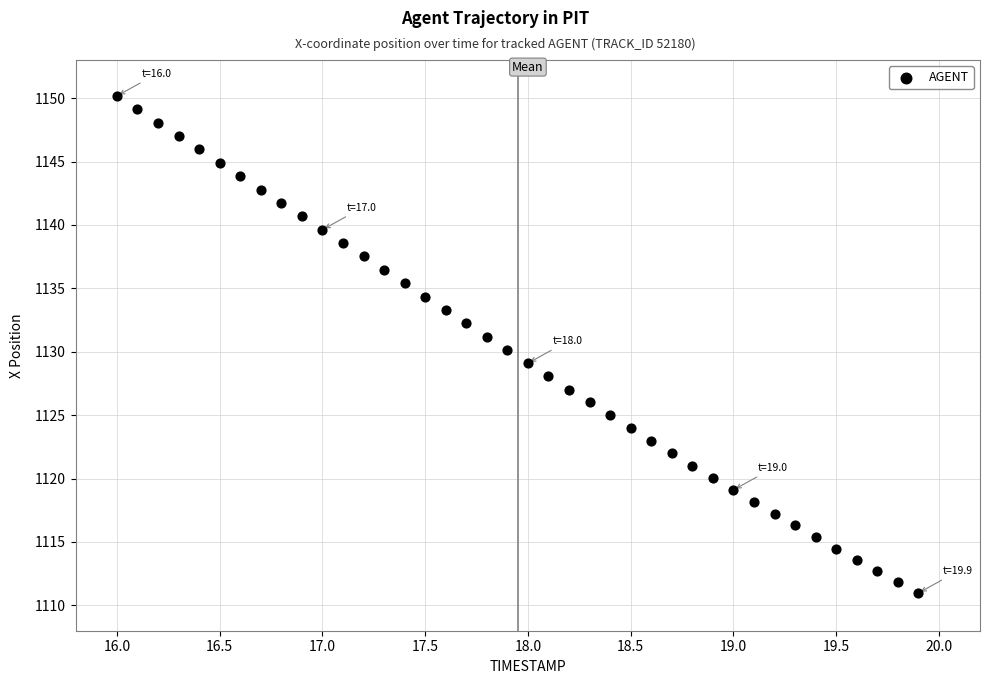

What is the range of Y values (max minus min)?

39.2